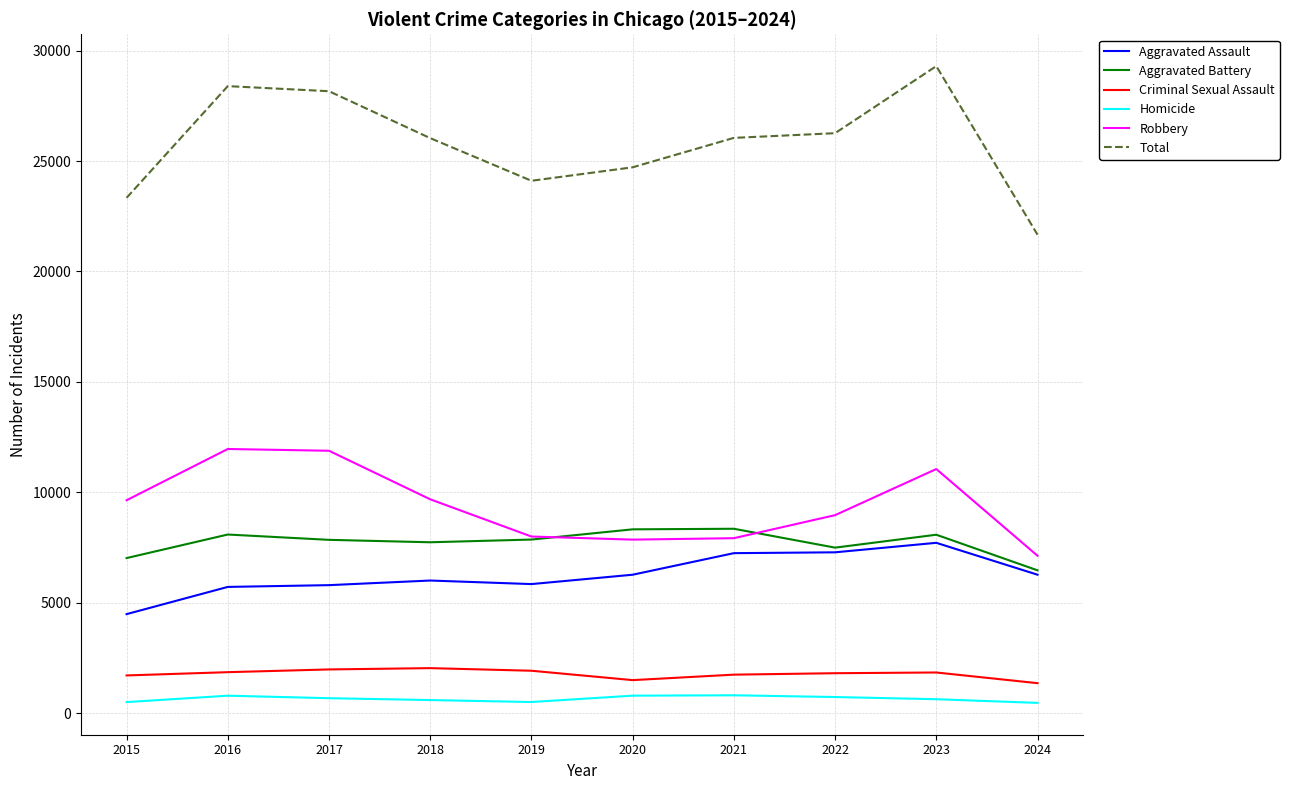

What is the difference between the highest and lowest values at 2018?

25452